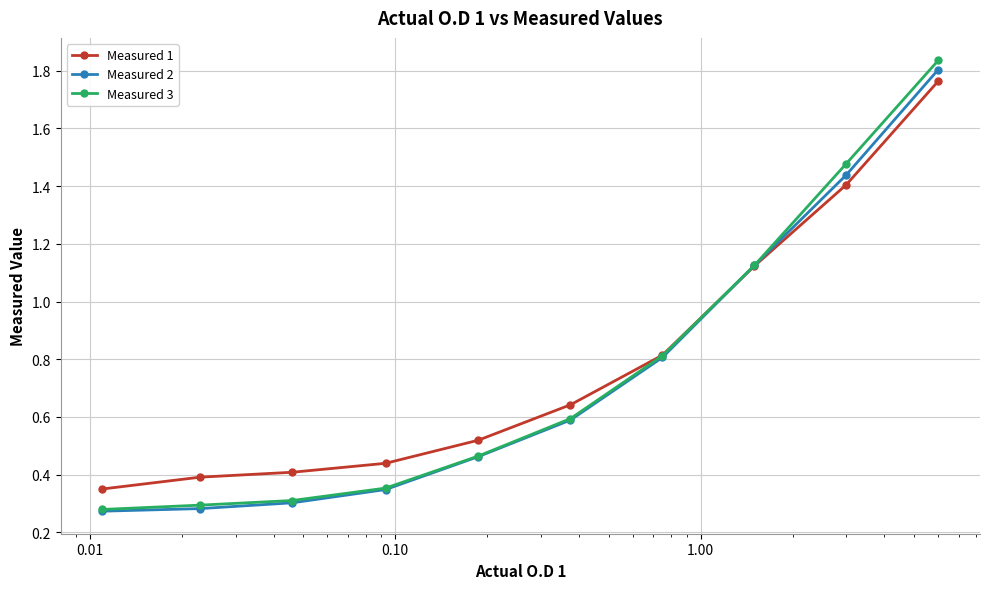

True or false: Measured 2 has more than 2 points higher than both neighbors.

False